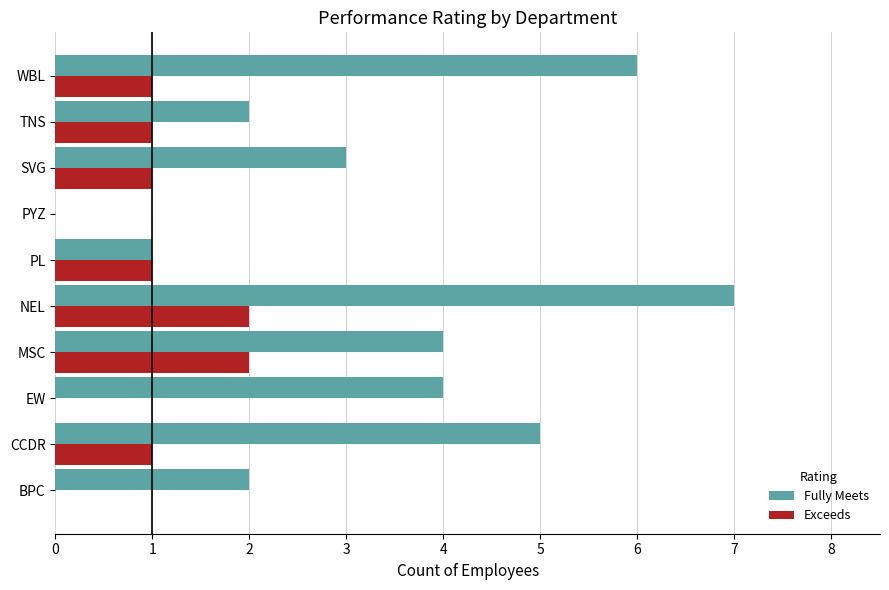

True or false: Fully Meets has a value of 4 at WBL.

False